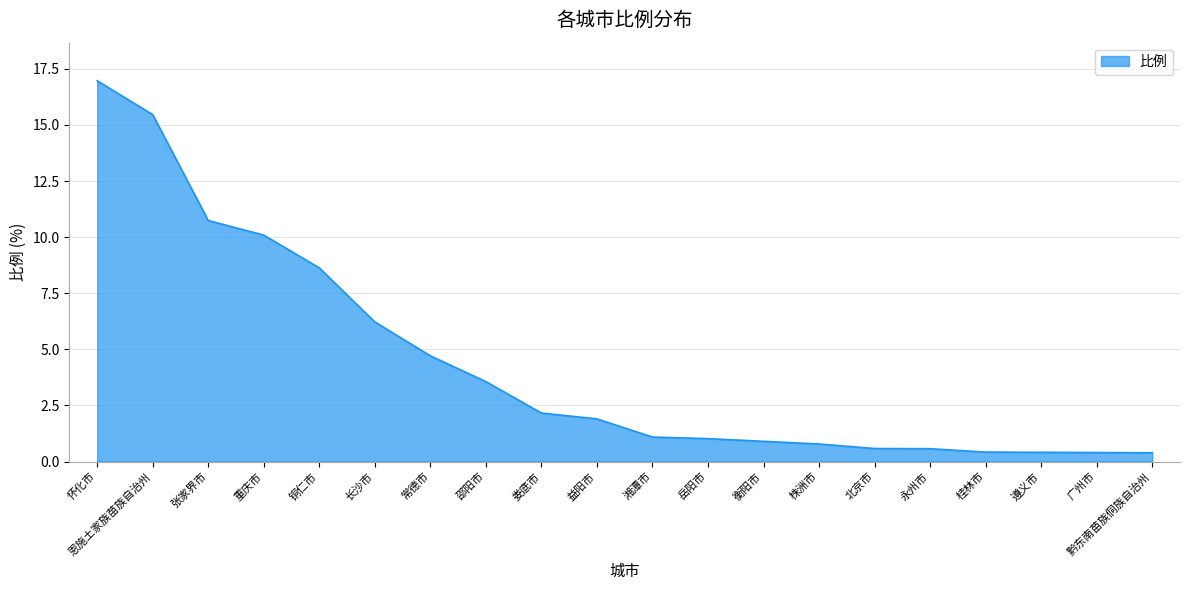

Count the number of data series in this chart.

1